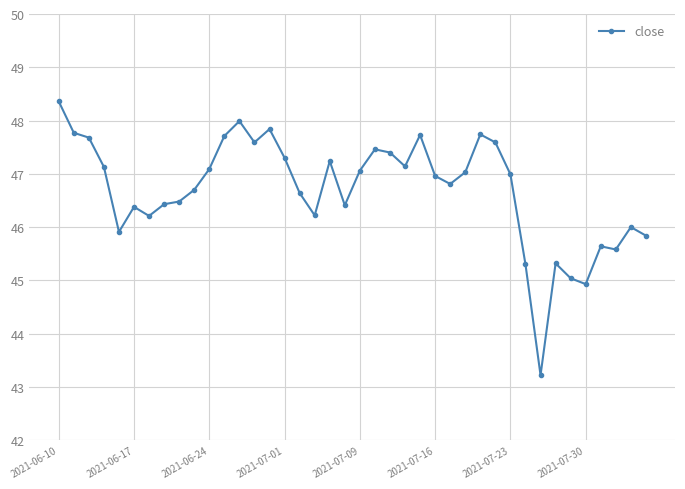

What is the difference between the maximum and minimum values?

5.1